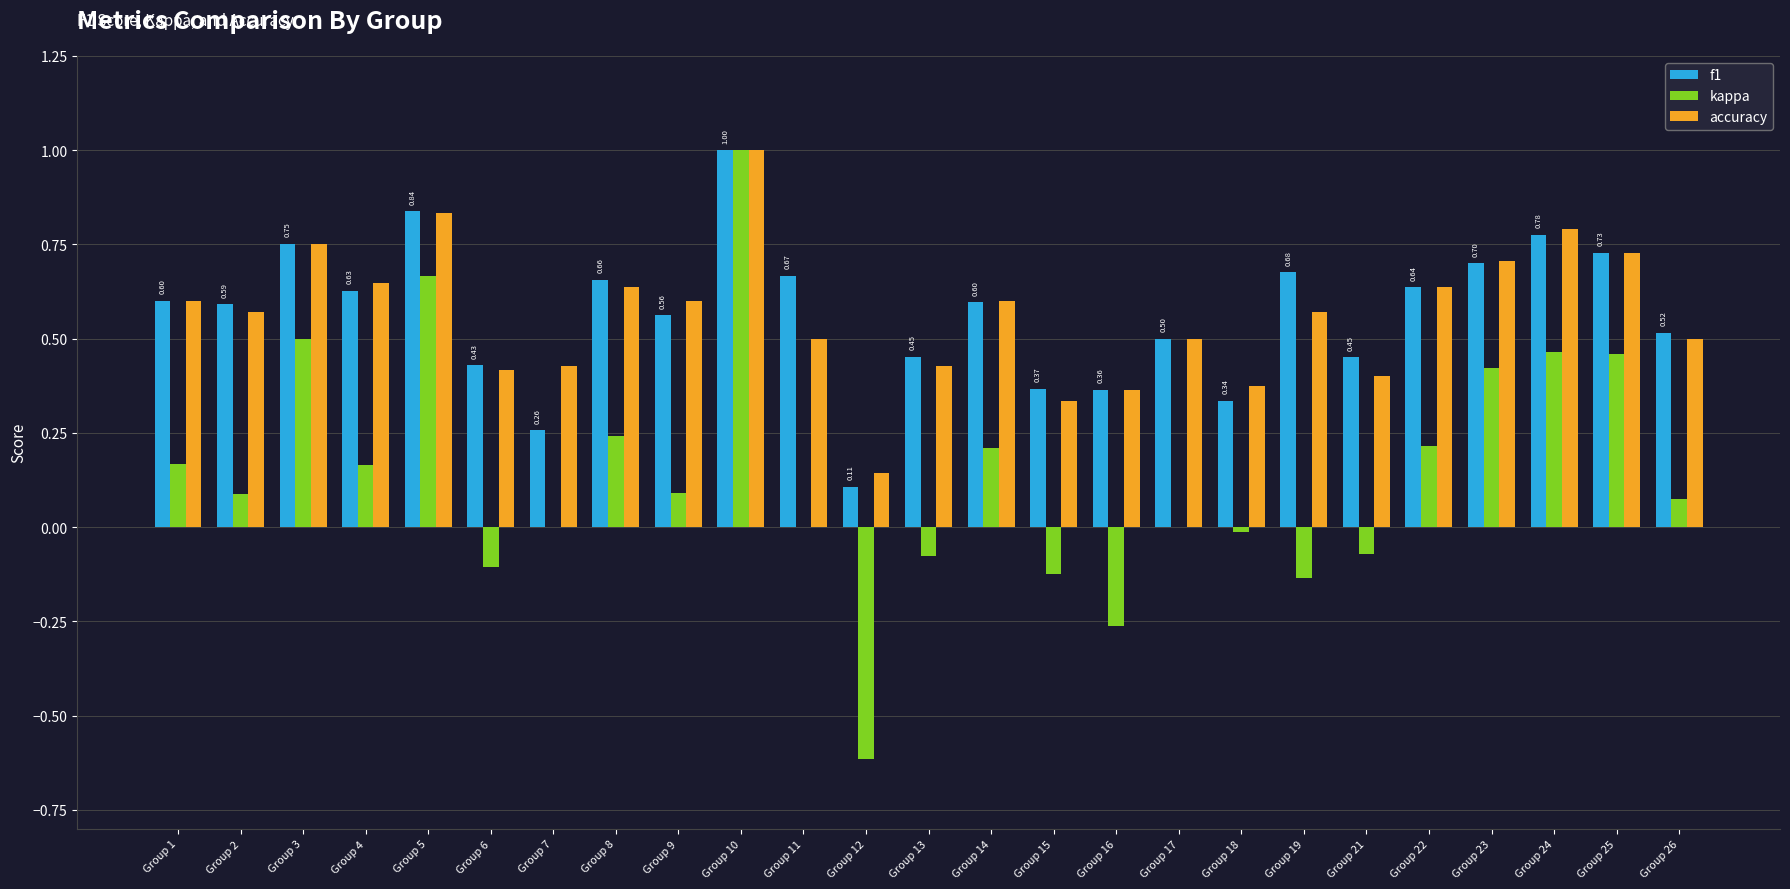

Between Group 4 and Group 10, which series saw the biggest shift?

kappa